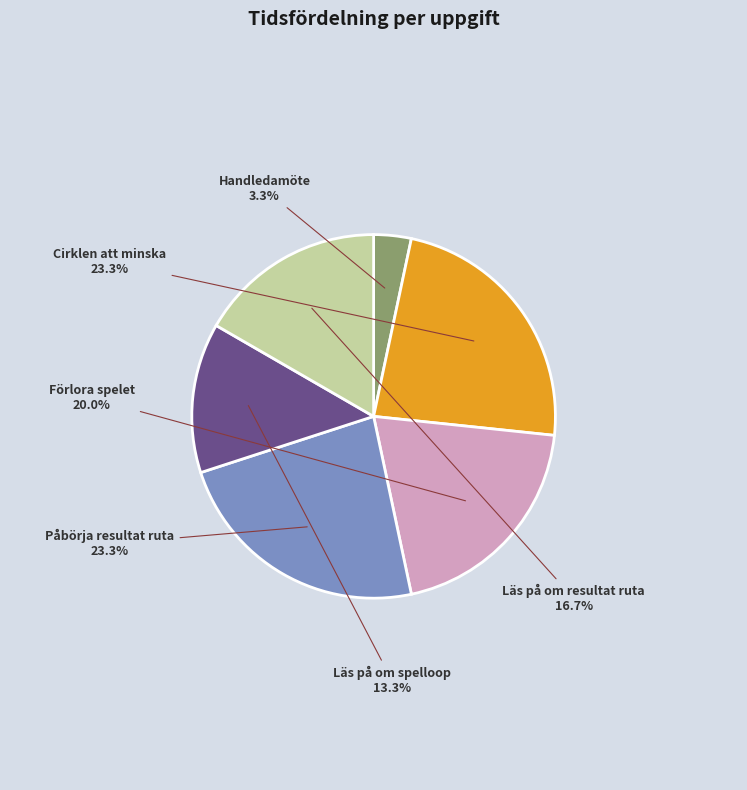

Which has a higher value, Läs på om resultat ruta or Handledamöte?

Läs på om resultat ruta